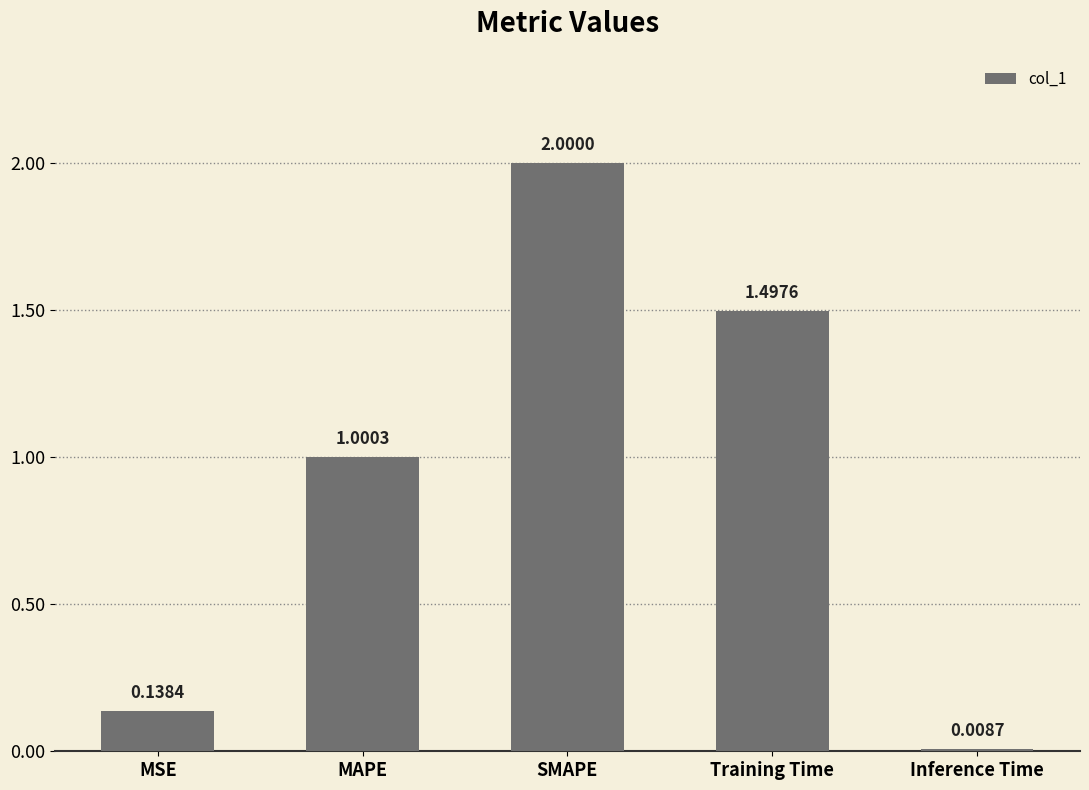

What is the sum of all values?

4.6